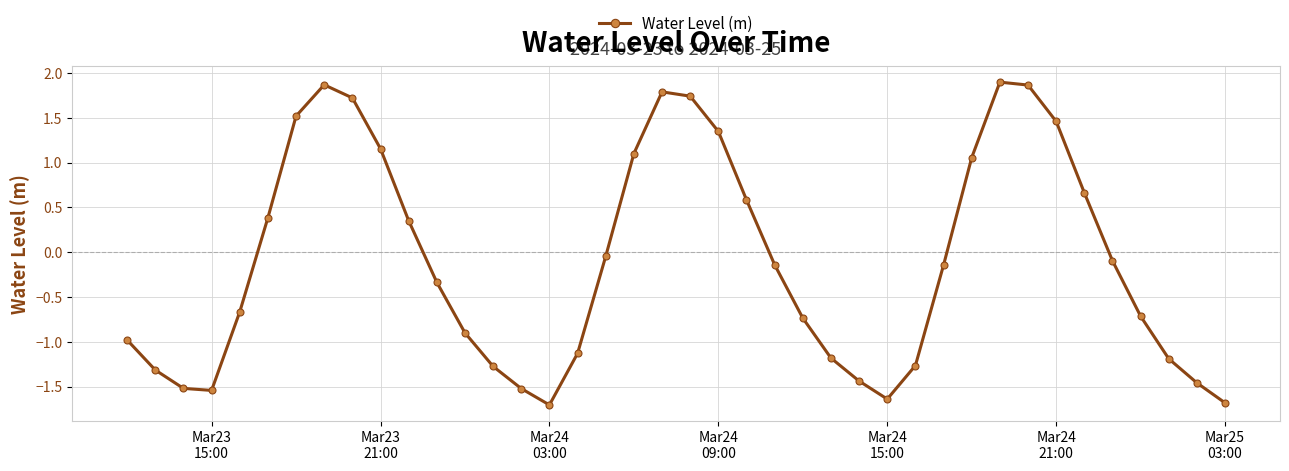

What is the minimum value shown in the chart?

-1.7